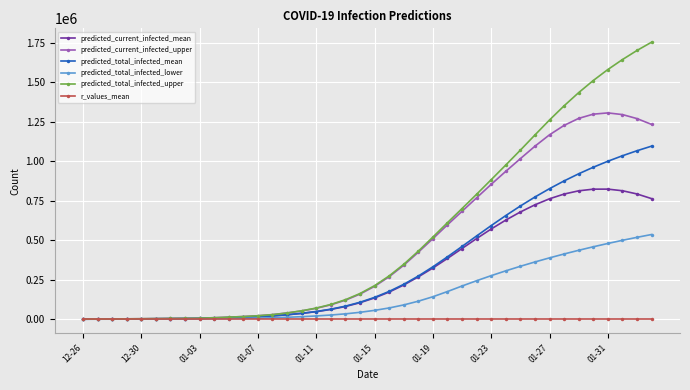

What is the highest value of the predicted_total_infected_lower series?

536865.0